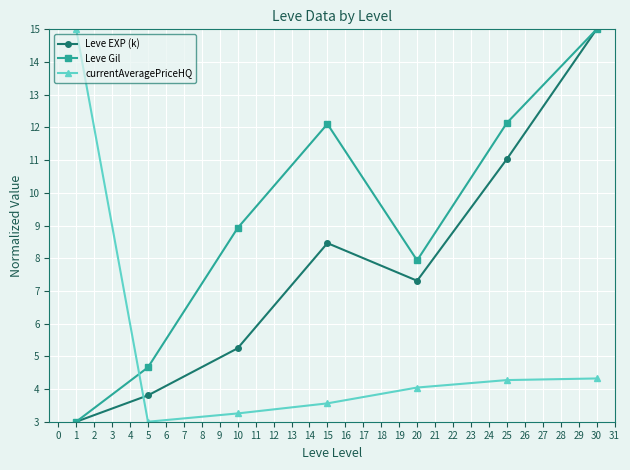

At how many categories does at least one series exceed 7?

6